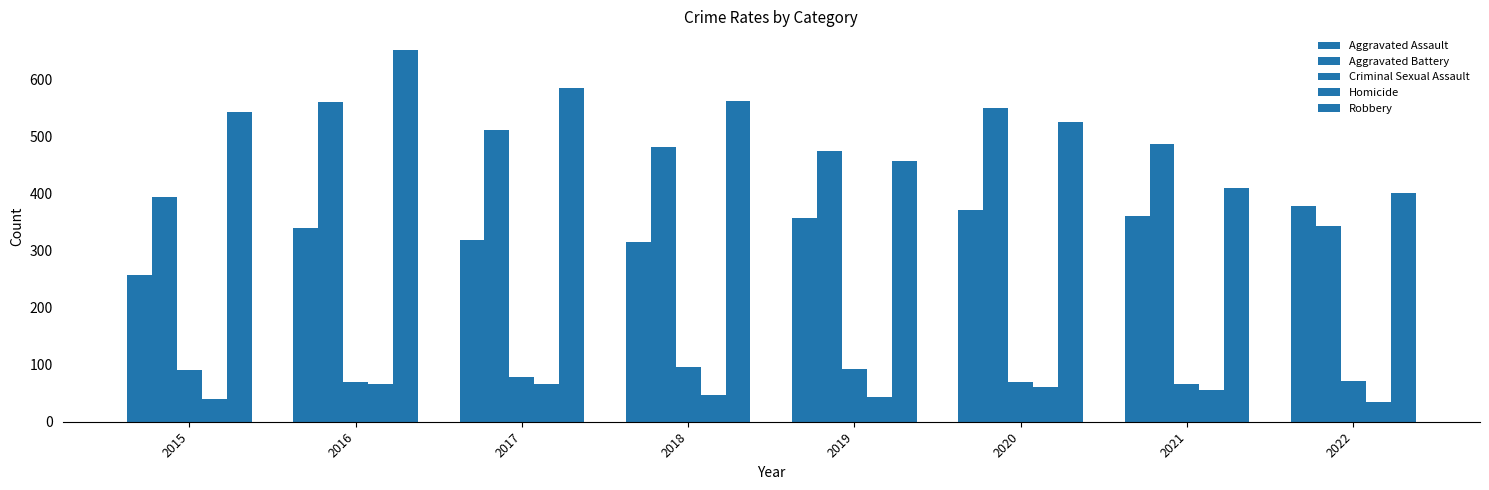

At which label does Robbery reach its peak?

2016